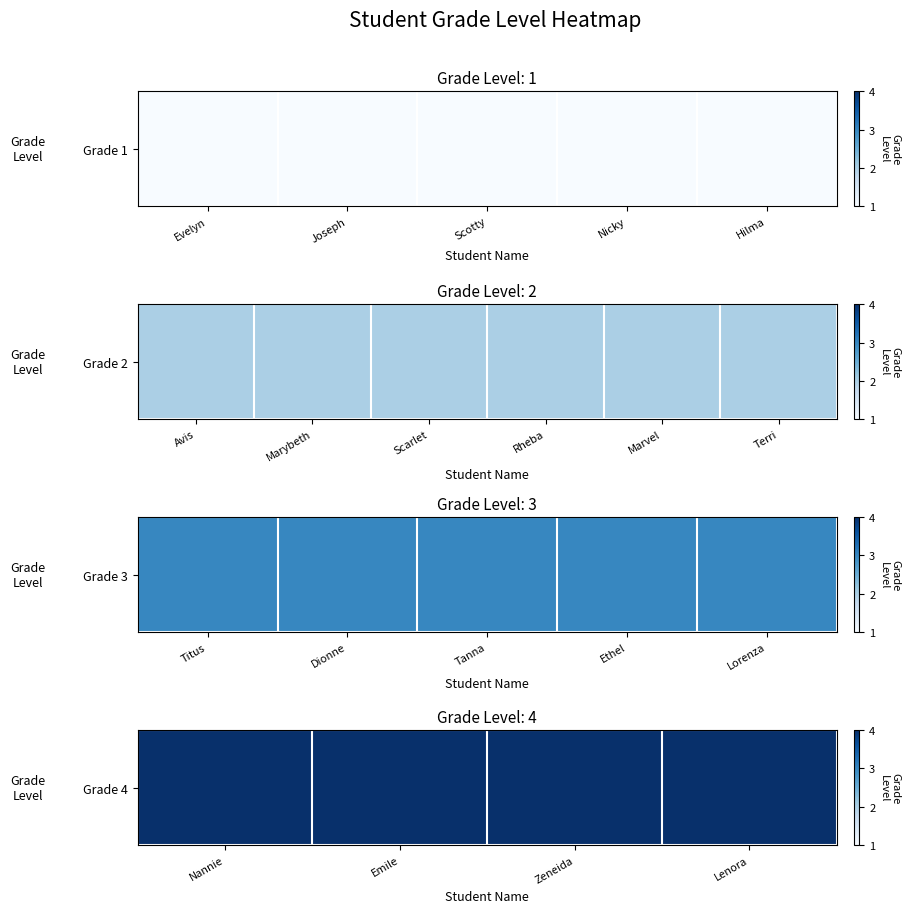

What is the sum of the Grade 3 values at Titus and Hilma?

3